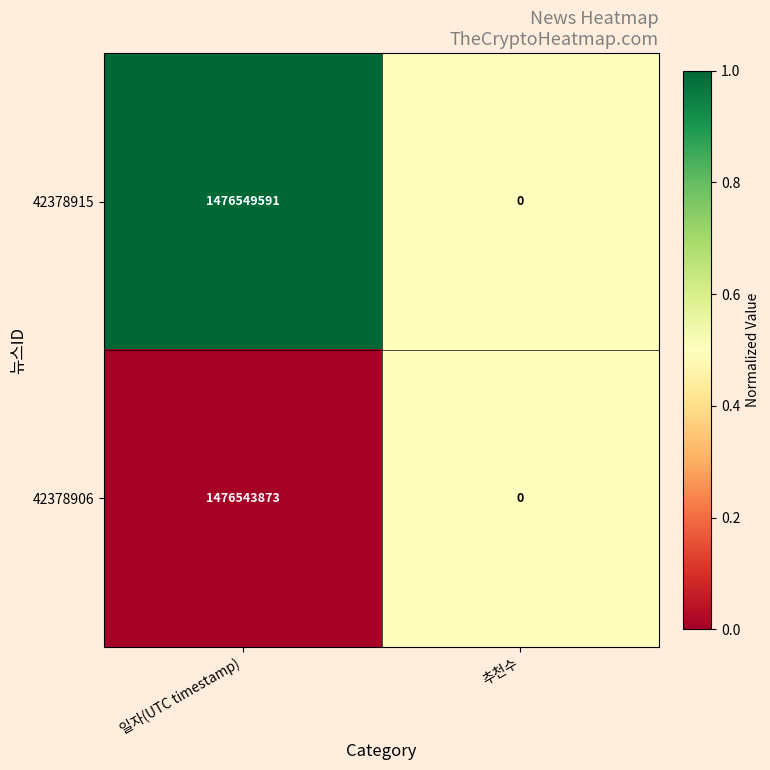

At which label is 42378906 closest to 738271936?

추천수